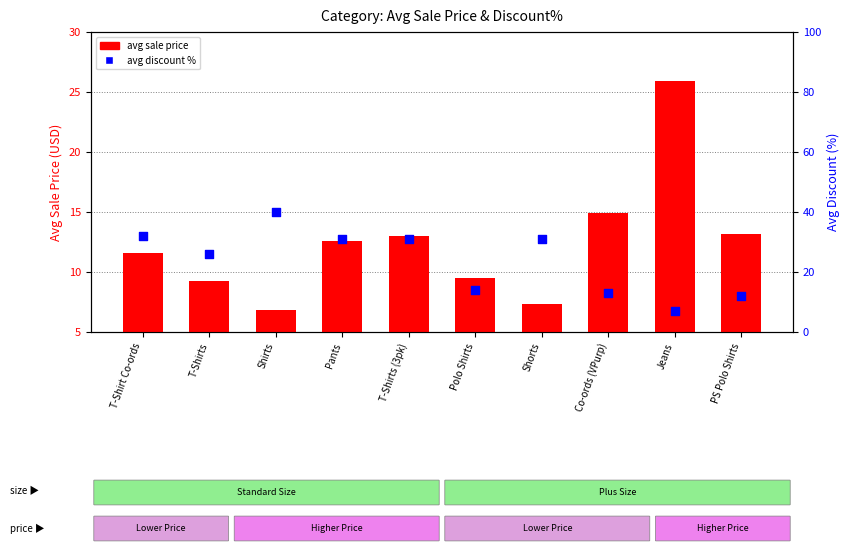

Which series contains the lowest Y value?

avg sale price